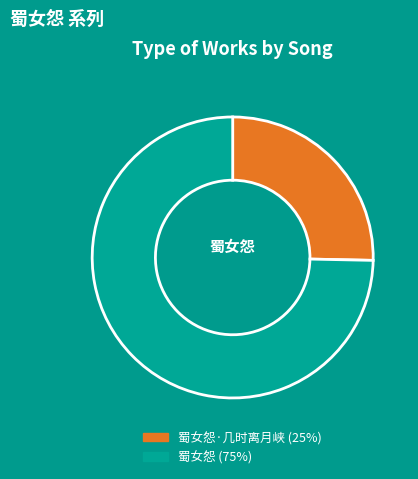

Is there a majority slice in this chart?

Yes